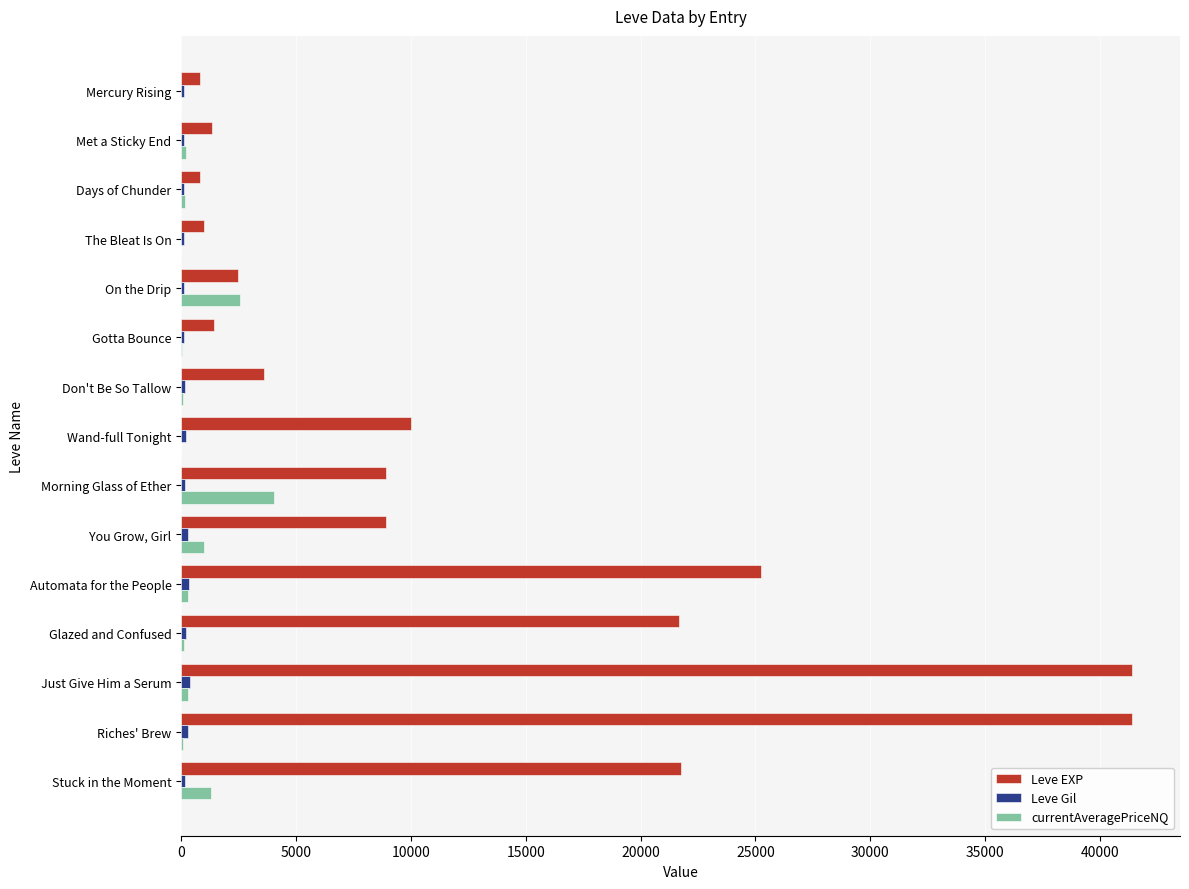

How many categories are shown in the chart?

15